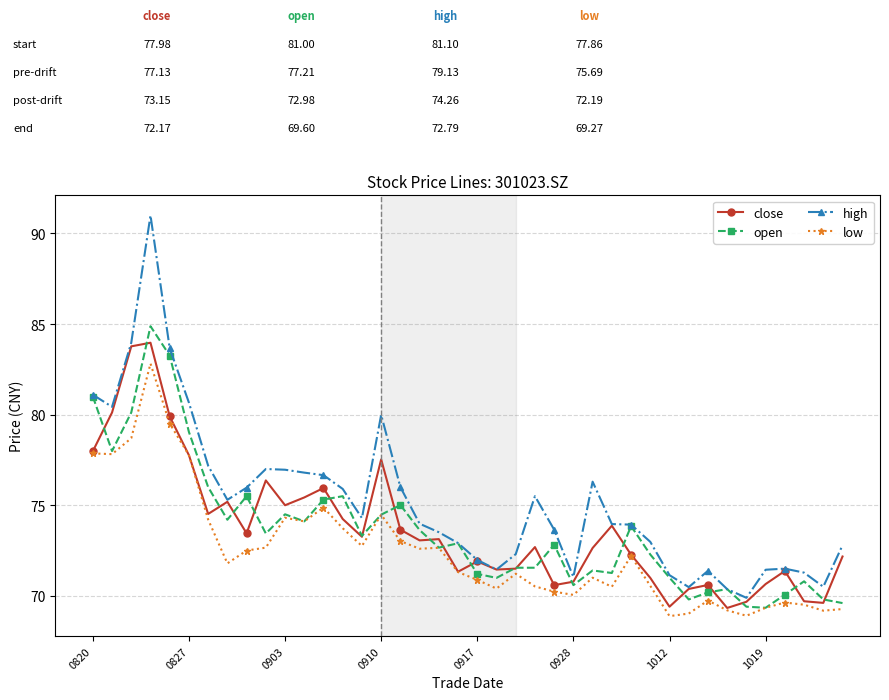

What are all the series names shown in the legend?

close, open, high, low